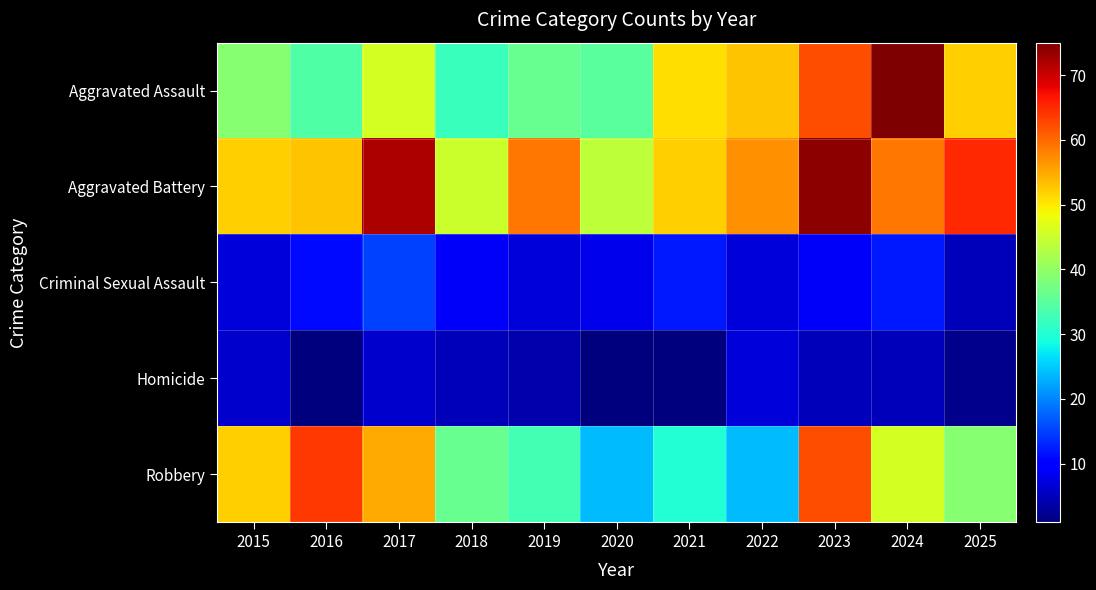

Reading right to left, transcribe all the data shown in this chart.

Aggravated Assault: 2025=52	2024=75	2023=62	2022=53	2021=51	2020=35	2019=36	2018=32	2017=46	2016=34	2015=39
Aggravated Battery: 2025=65	2024=59	2023=74	2022=57	2021=52	2020=44	2019=59	2018=45	2017=72	2016=53	2015=52
Criminal Sexual Assault: 2025=5	2024=12	2023=9	2022=7	2021=12	2020=8	2019=7	2018=9	2017=15	2016=11	2015=7
Homicide: 2025=2	2024=5	2023=5	2022=7	2021=1	2020=1	2019=4	2018=5	2017=6	2016=1	2015=6
Robbery: 2025=39	2024=46	2023=62	2022=24	2021=30	2020=24	2019=33	2018=36	2017=55	2016=64	2015=52